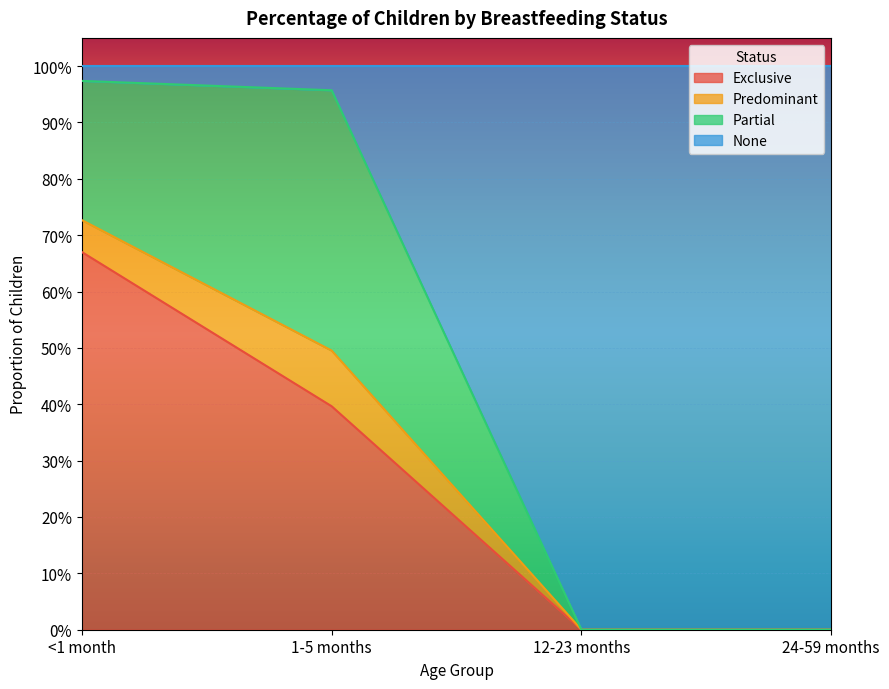

The value of Exclusive at <1 month is 0.7. True or false?

True